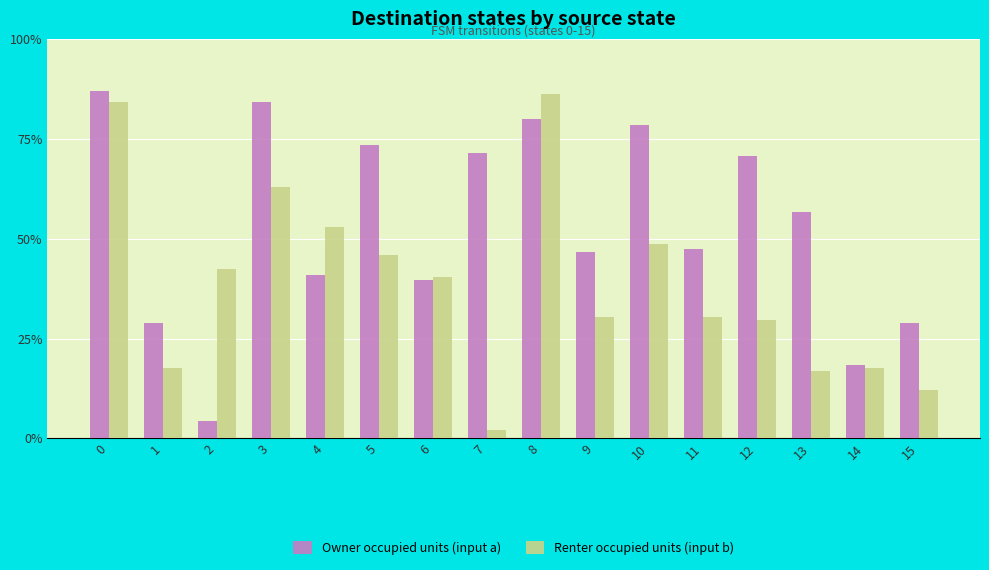

Does the chart contain any negative values?

No